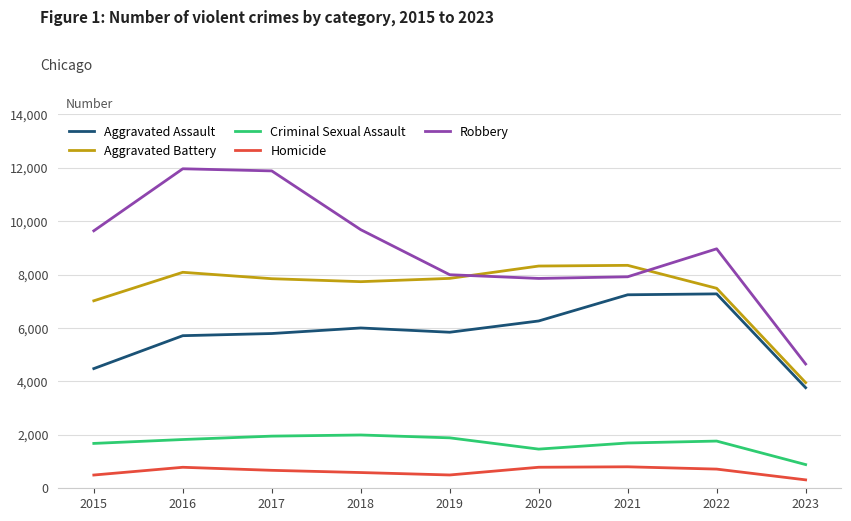

What is the maximum value shown in the chart?

11960